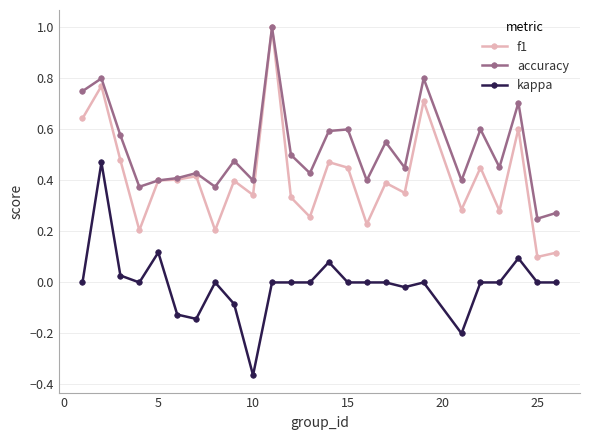

List the series in order of their overall mean, lowest first.

kappa, f1, accuracy